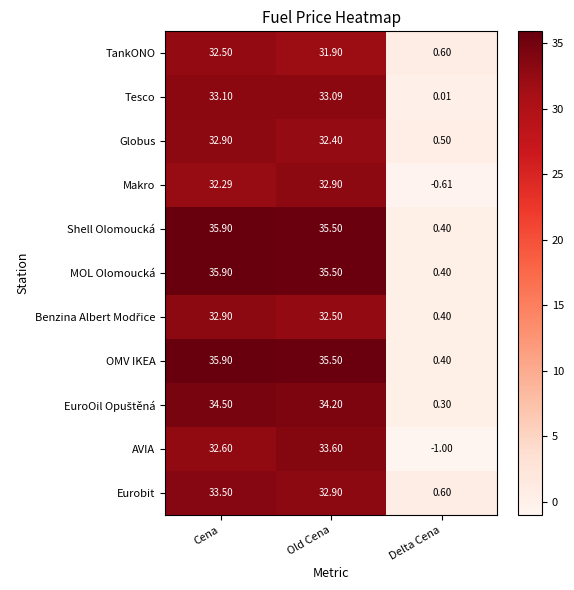

Is the value of AVIA at Cena greater than the value of Makro at Cena?

Yes